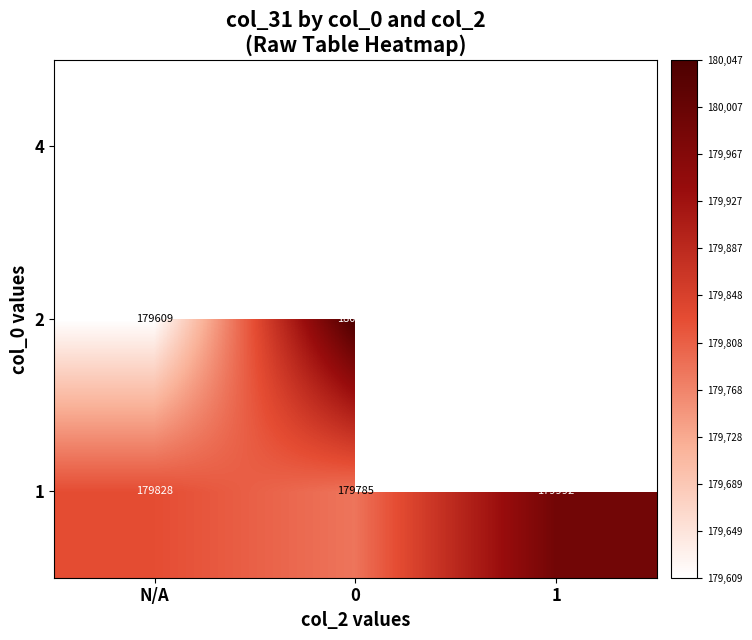

True or false: 4 has a value of 179903.0 at 0.

True